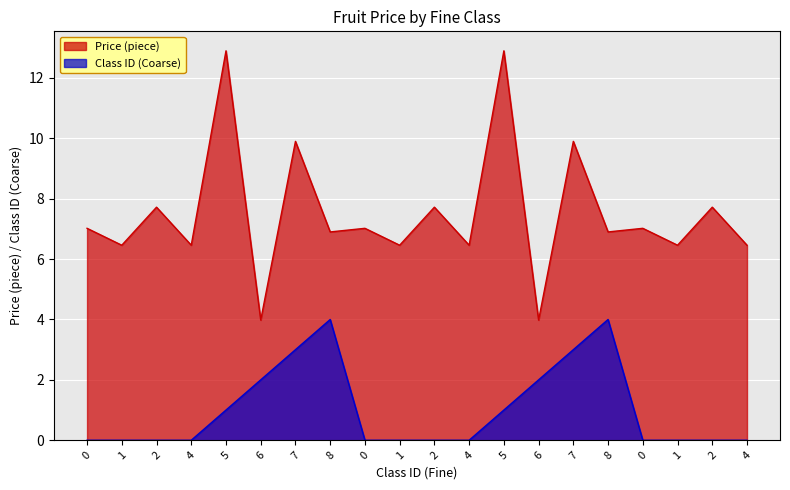

Which series has the largest range (max minus min)?

Price (piece)